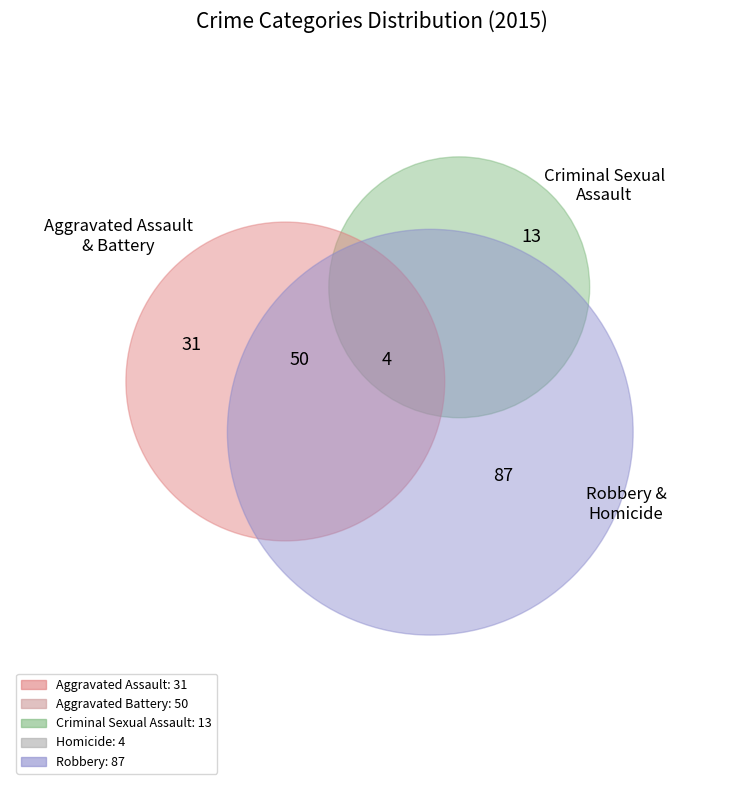

Which category has the biggest portion of the pie?

Robbery